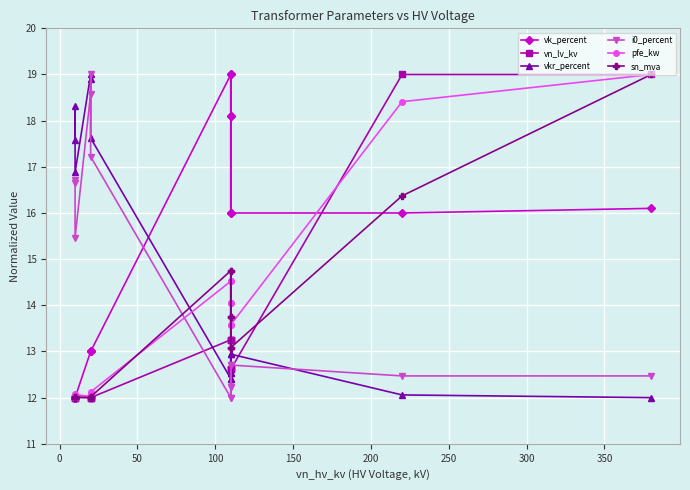

What position from the left is 200?

6